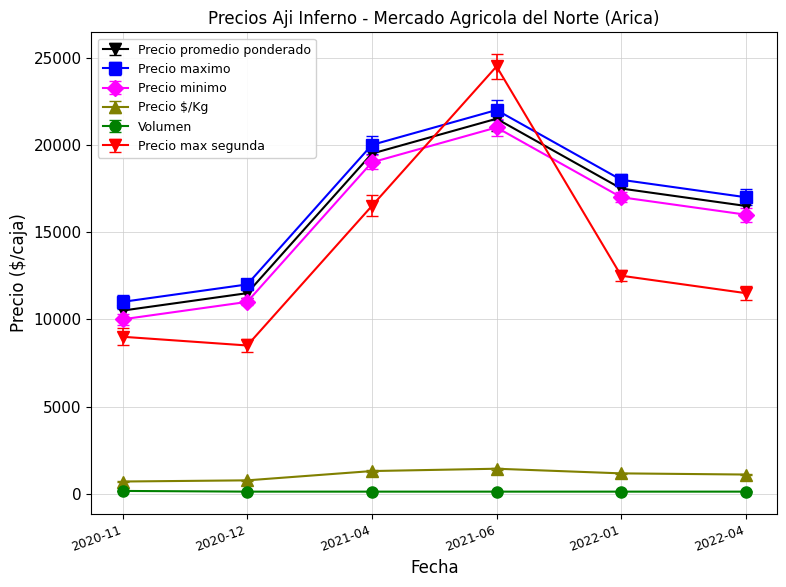

What is the spread (max minus min) of values at 2021-06?

24380